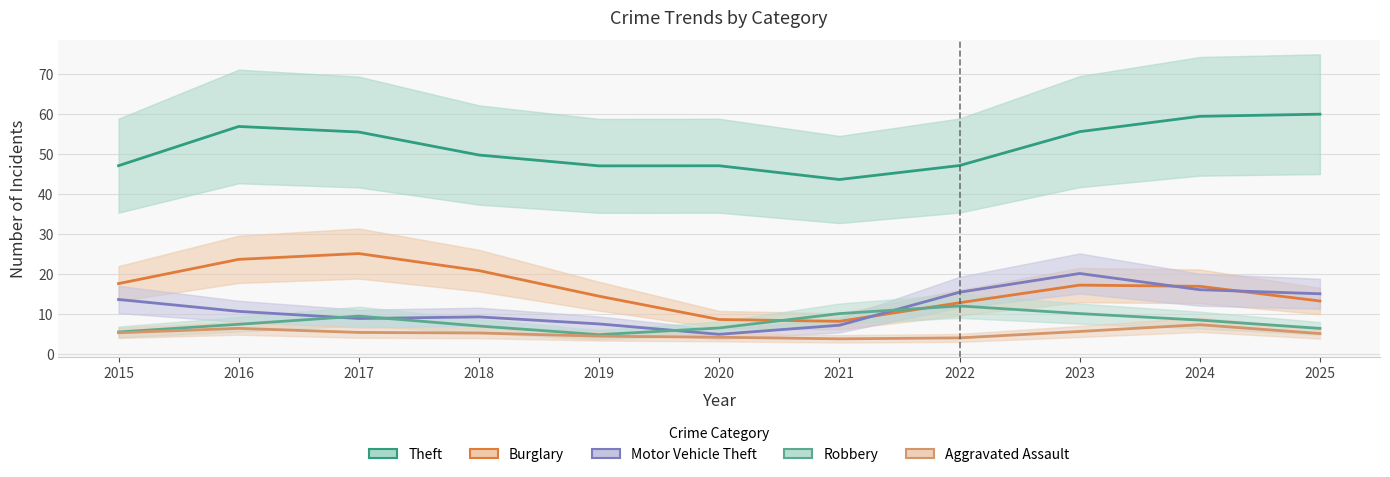

How many categories are shown in the chart?

11